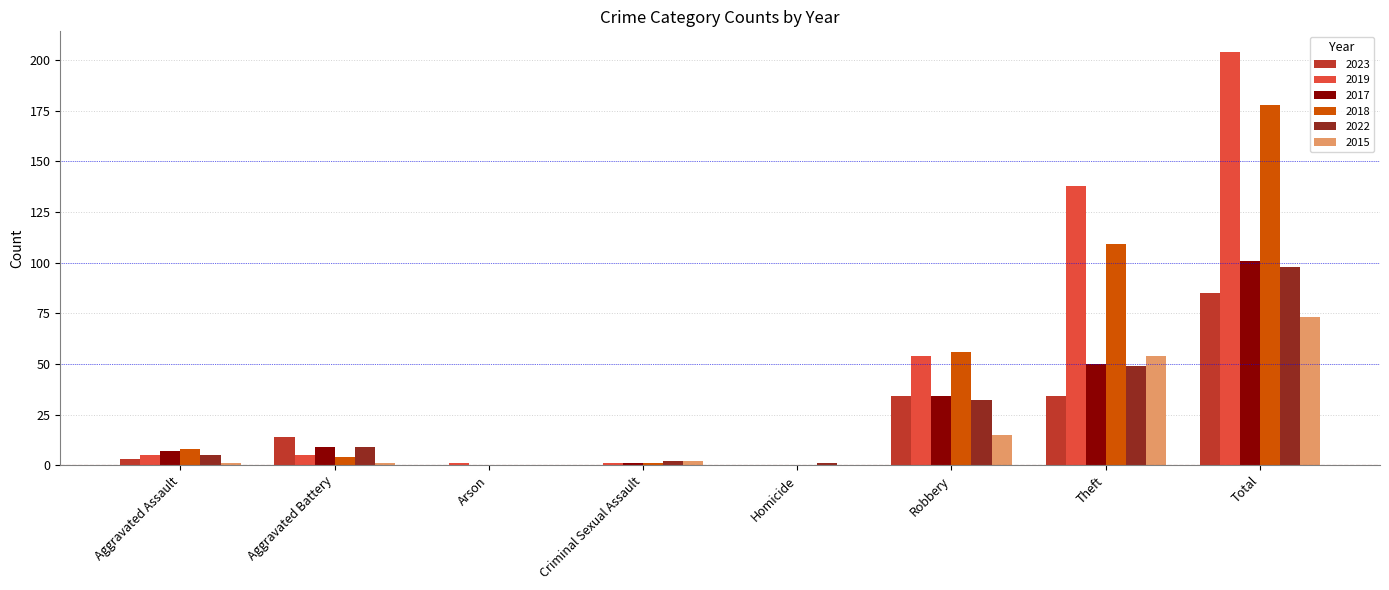

What are all the series names shown in the legend?

2023, 2019, 2017, 2018, 2022, 2015